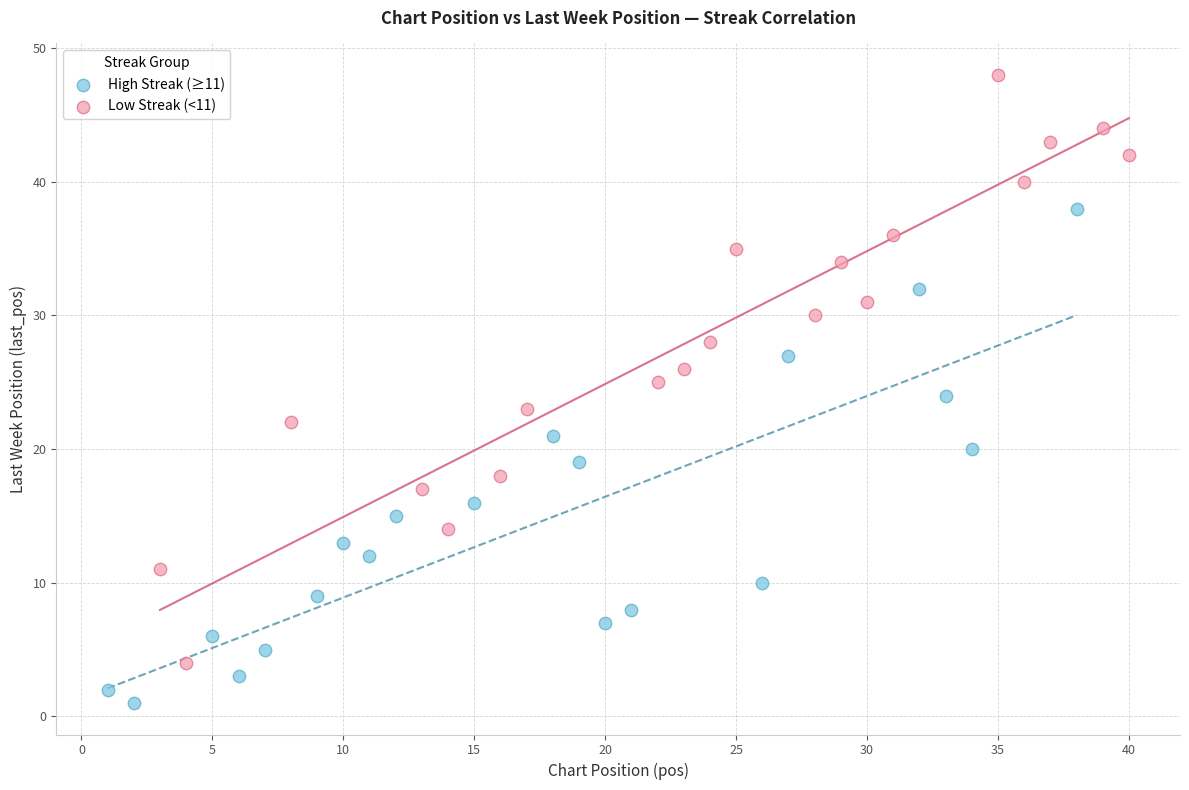

Which series contains the lowest Y value?

High Streak (≥11)